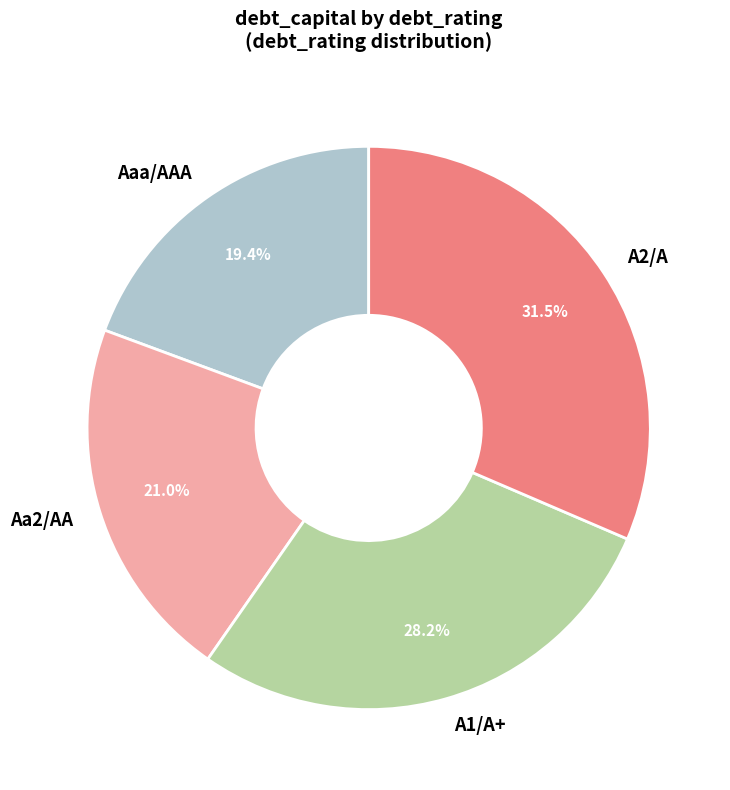

To the nearest percent, what is the difference between the A1/A+ and Aaa/AAA slice percentages?

9%